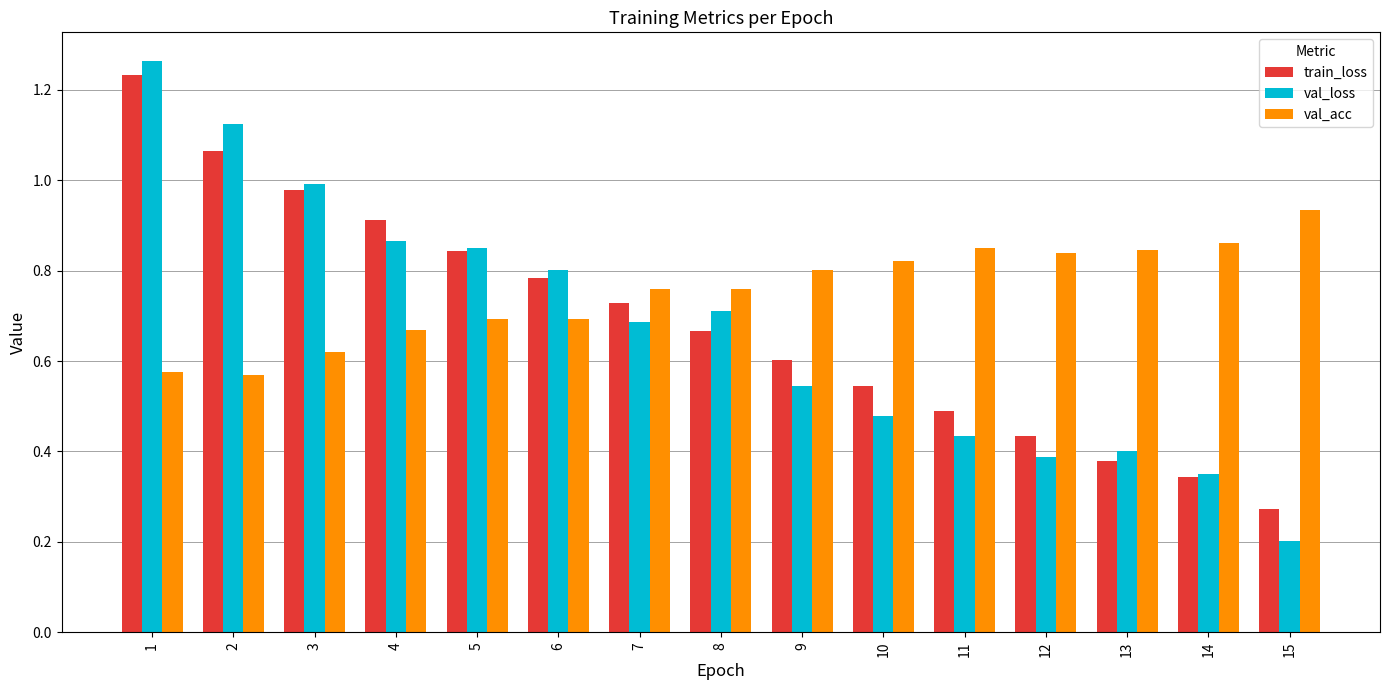

Rank the categories by val_loss value from highest to lowest.

1, 2, 3, 4, 5, 6, 8, 7, 9, 10, 11, 13, 12, 14, 15